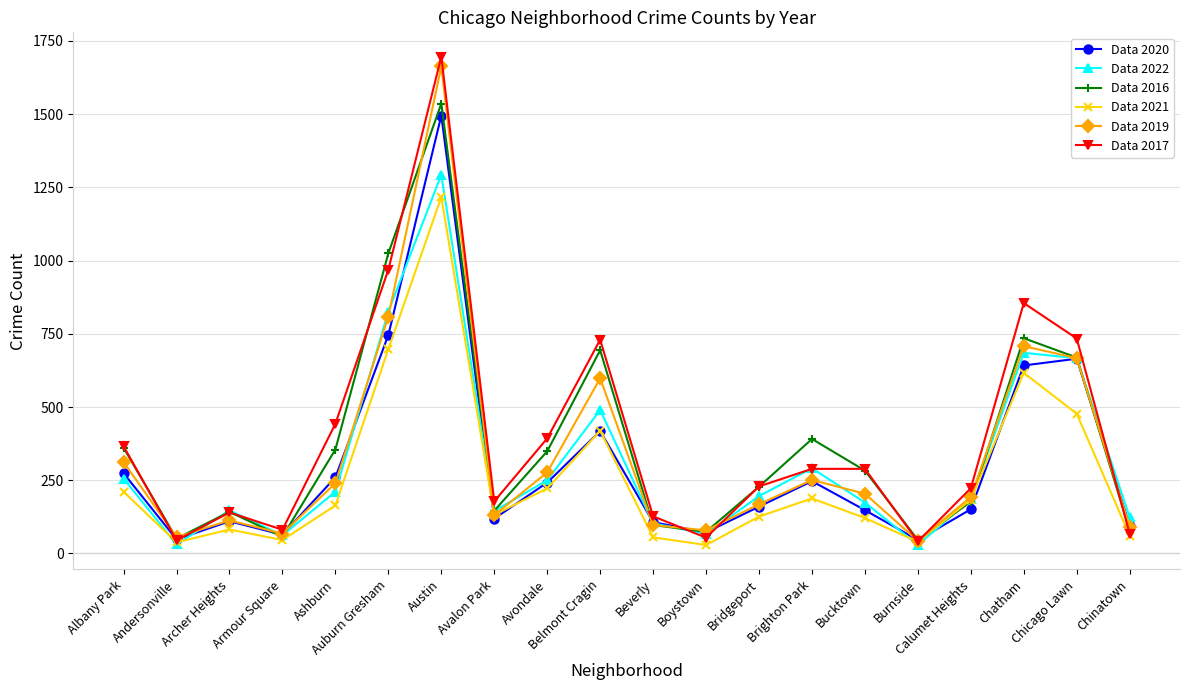

True or false: Data 2019 has a value of 56 at Andersonville.

True